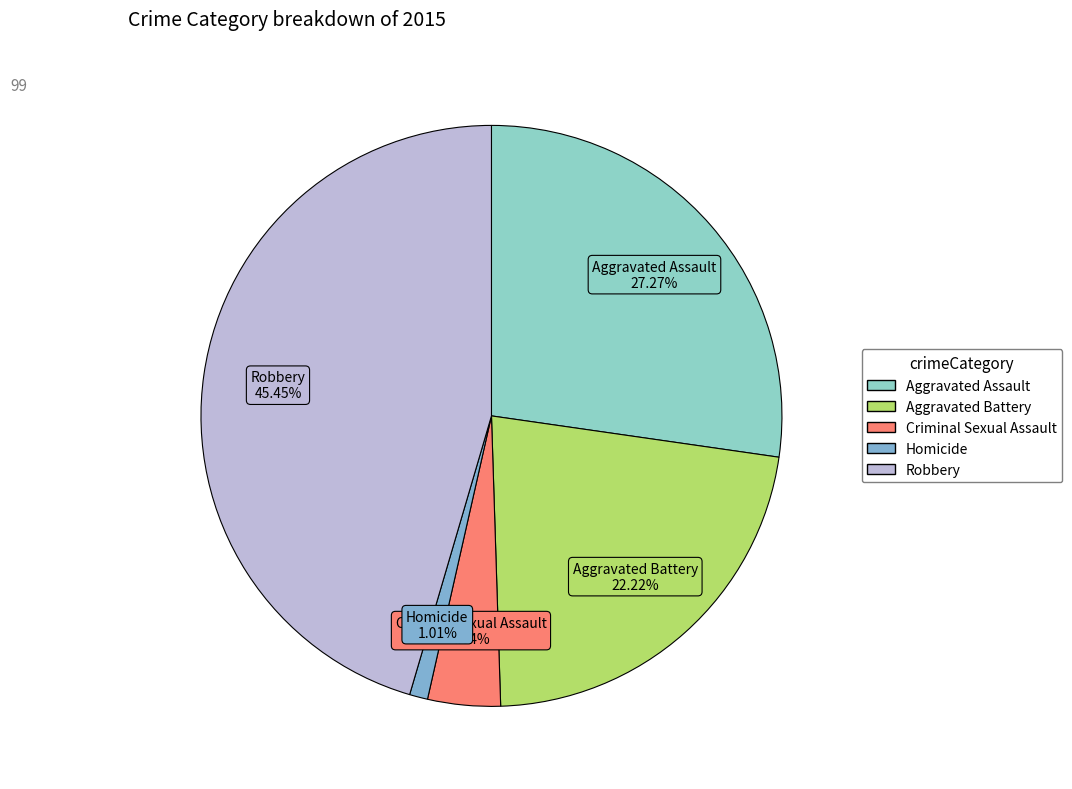

What percentage is the Aggravated Battery slice, to the nearest percent?

22%